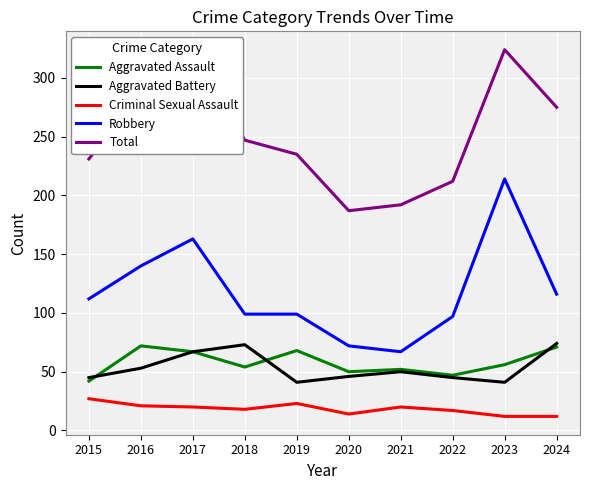

Which series ends up on top after the final intersection of Aggravated Assault and Aggravated Battery?

Aggravated Battery